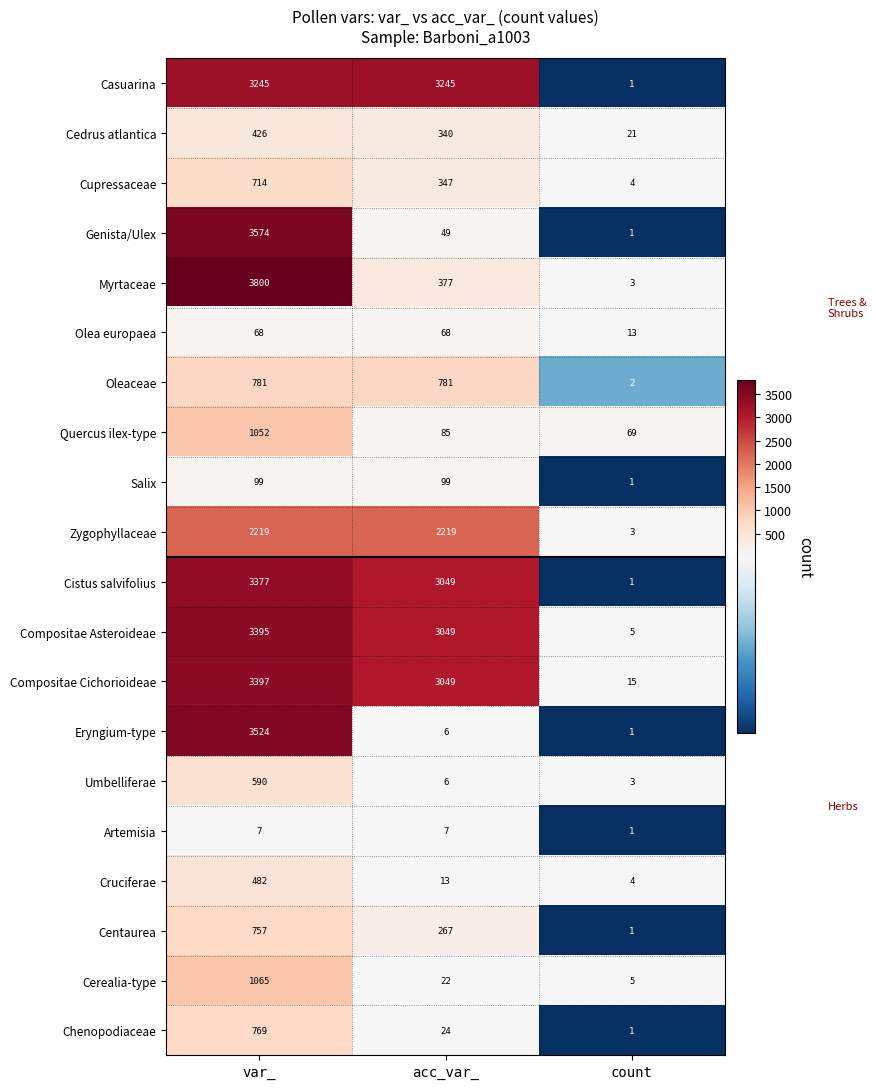

At which category is the sum across all series the highest?

var_